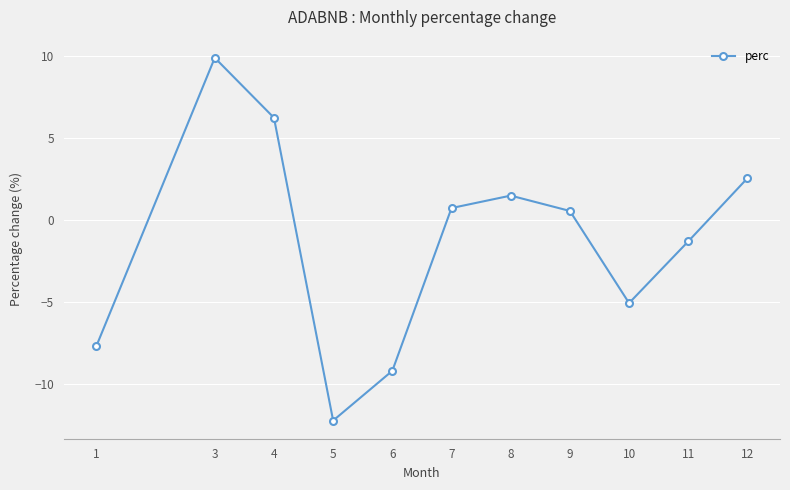

How many interior local peaks (higher than both neighbors) does the data have?

2